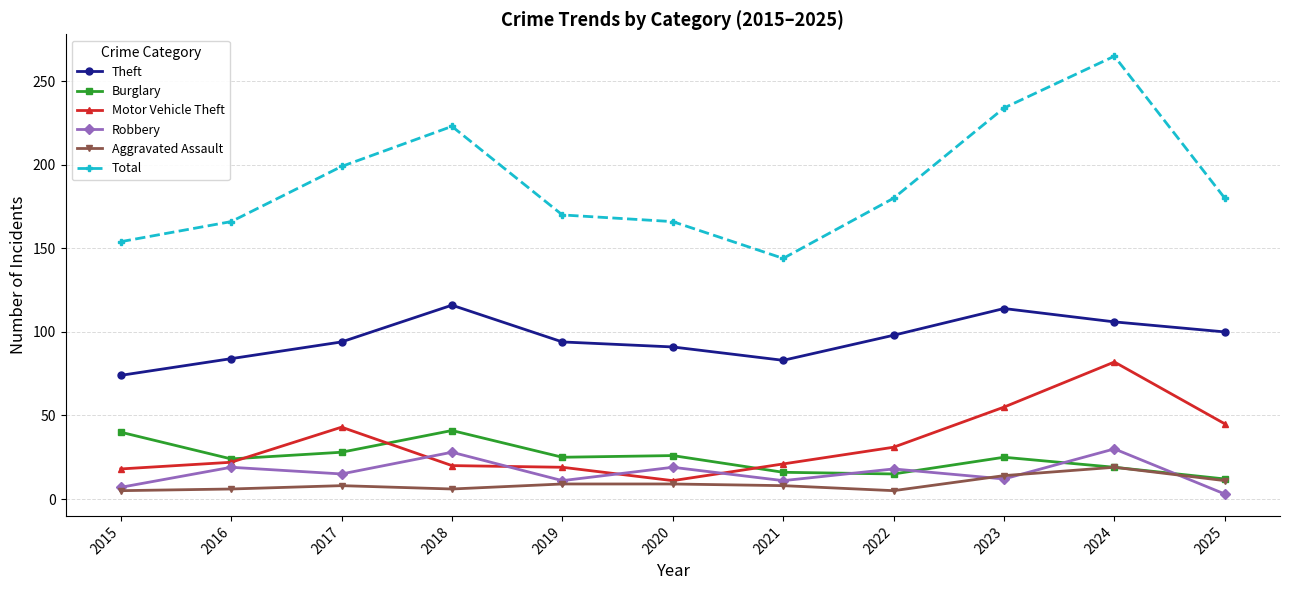

Is the value of Total at 2024 greater than the value of Motor Vehicle Theft at 2019?

Yes